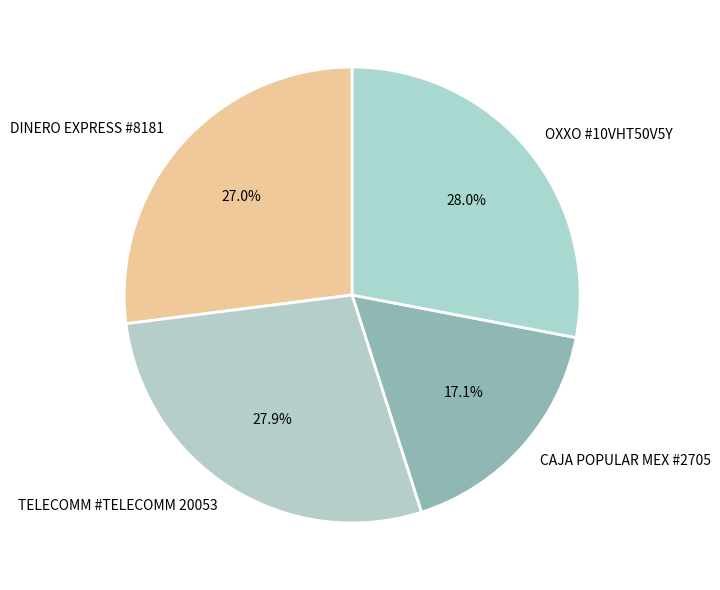

What is the smallest slice in the pie chart?

CAJA POPULAR MEX #2705